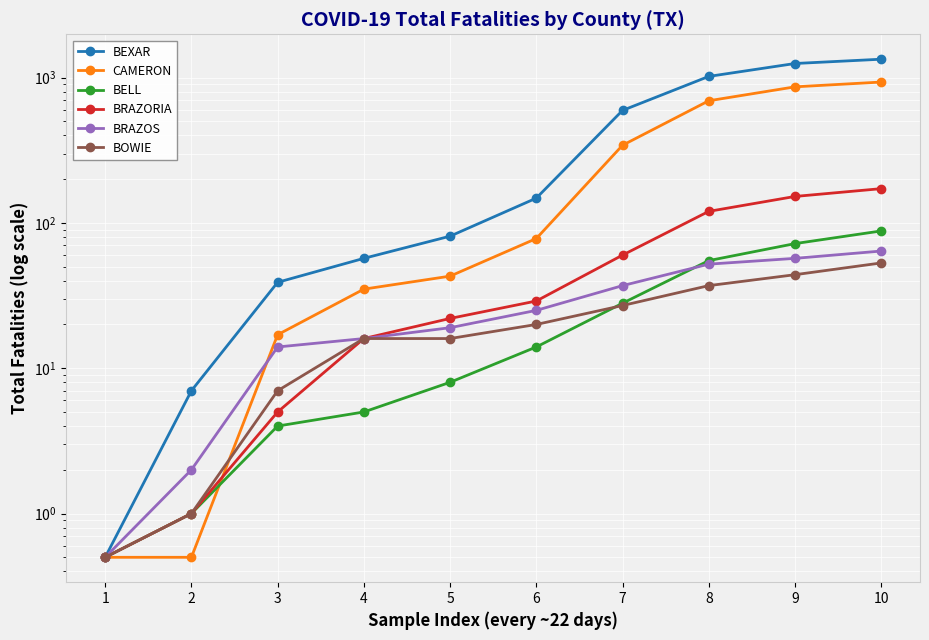

True or false: BRAZOS has more than 2 interior local peaks.

False